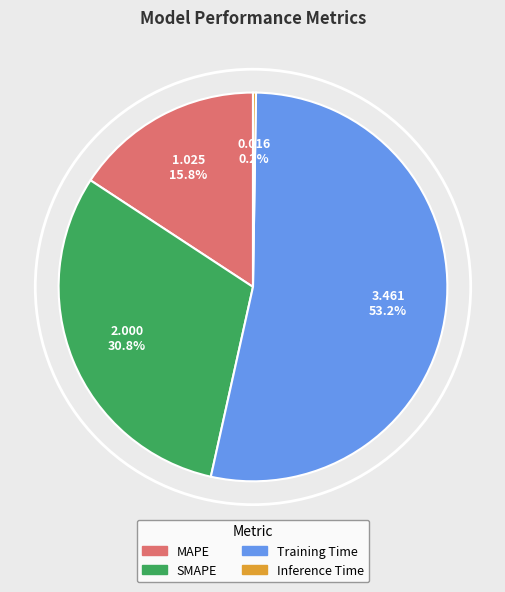

Which slice represents more than half of the pie?

Training Time